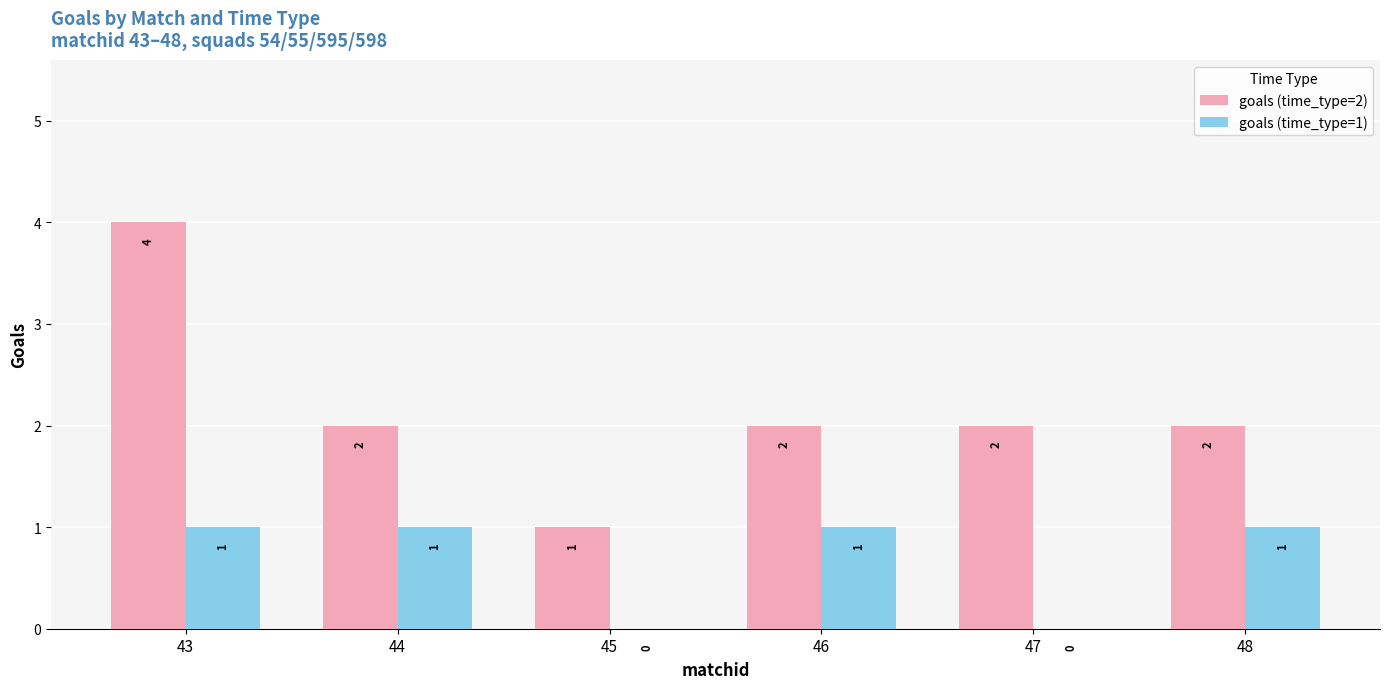

Count the number of data series in this chart.

2